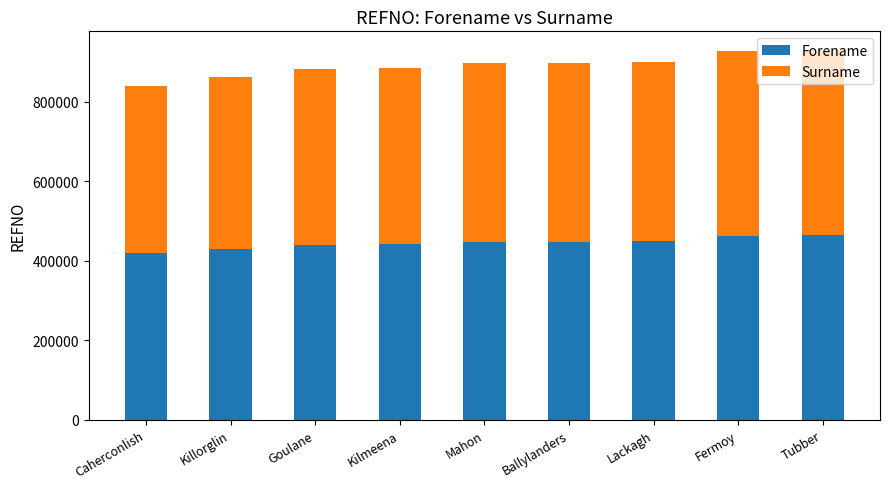

What is the approximate value of Forename at Ballylanders?

448498.5